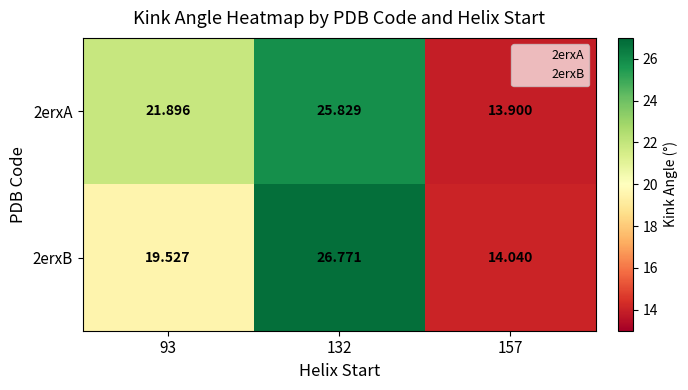

Is the value of 2erxB at 157 greater than the value of 2erxA at 157?

Yes